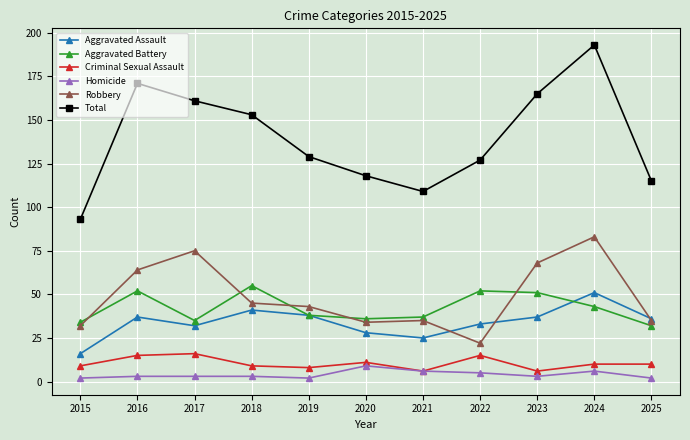

Where is Robbery nearest to the value 52?

2018